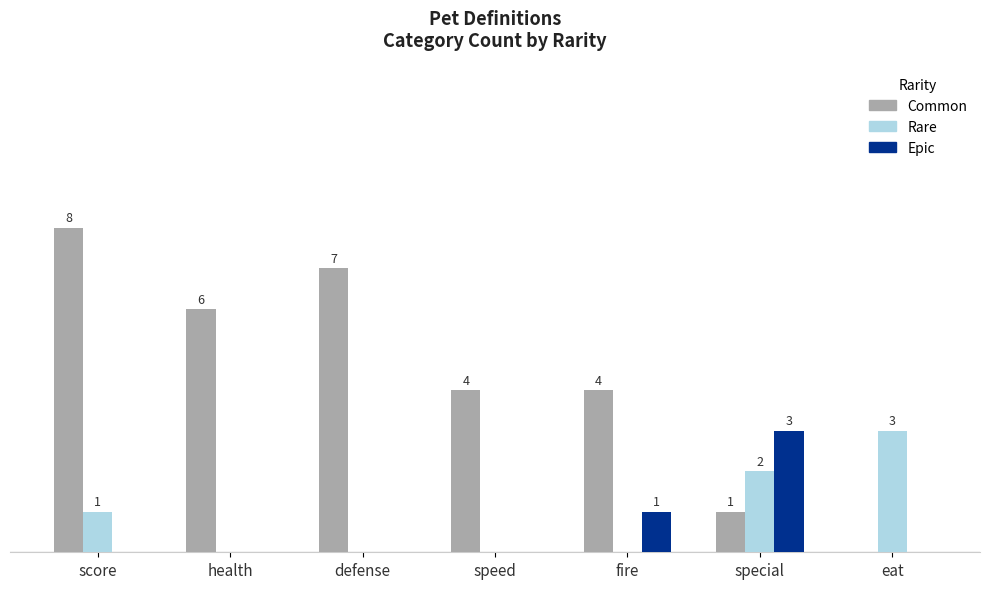

Which series changed the most between defense and speed?

Common